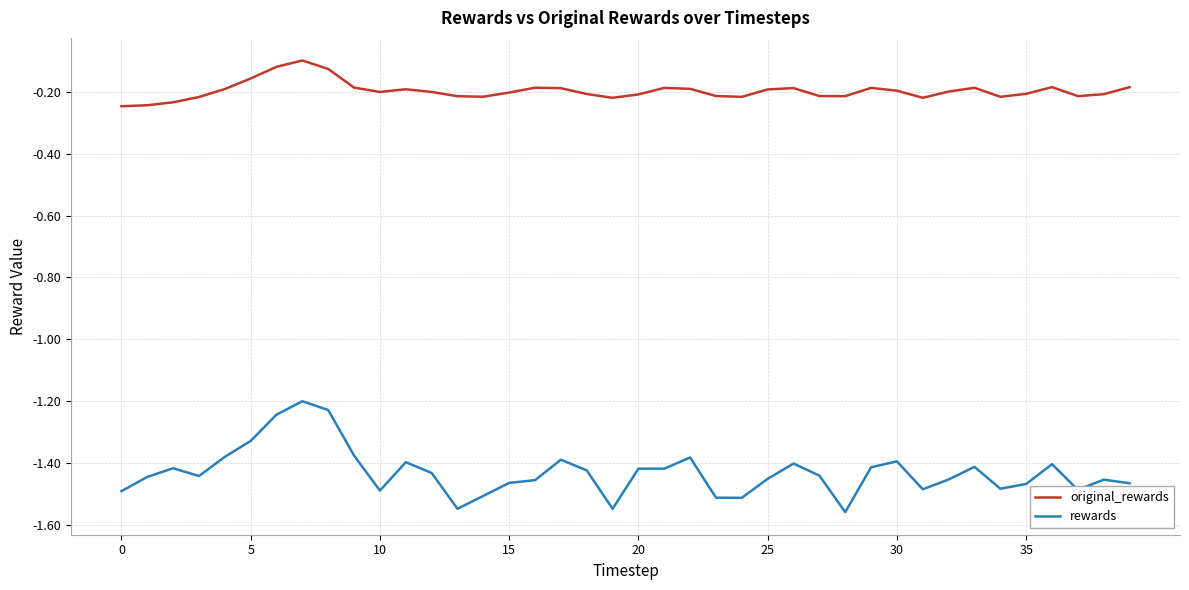

Rank the series by their maximum value, from lowest to highest.

rewards, original_rewards